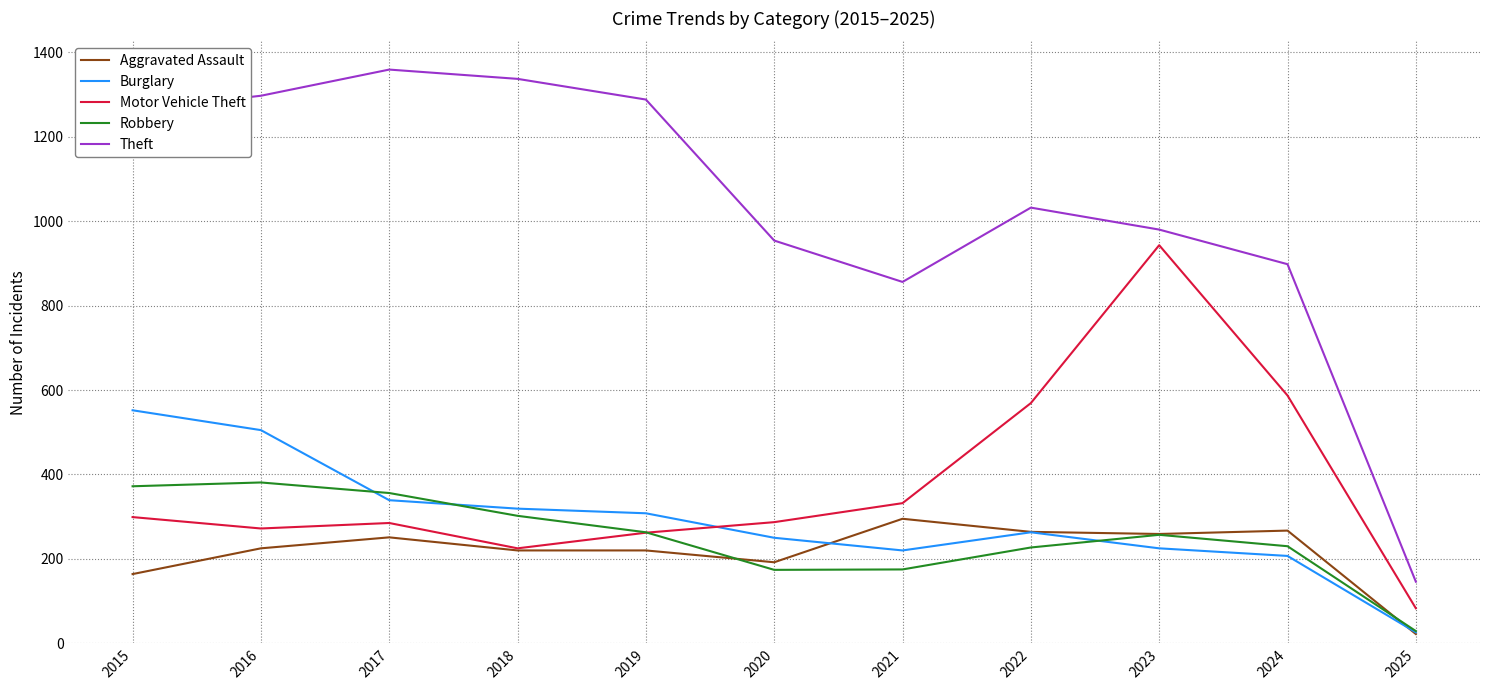

What is the difference between the second highest and second lowest values in the Aggravated Assault series?

103